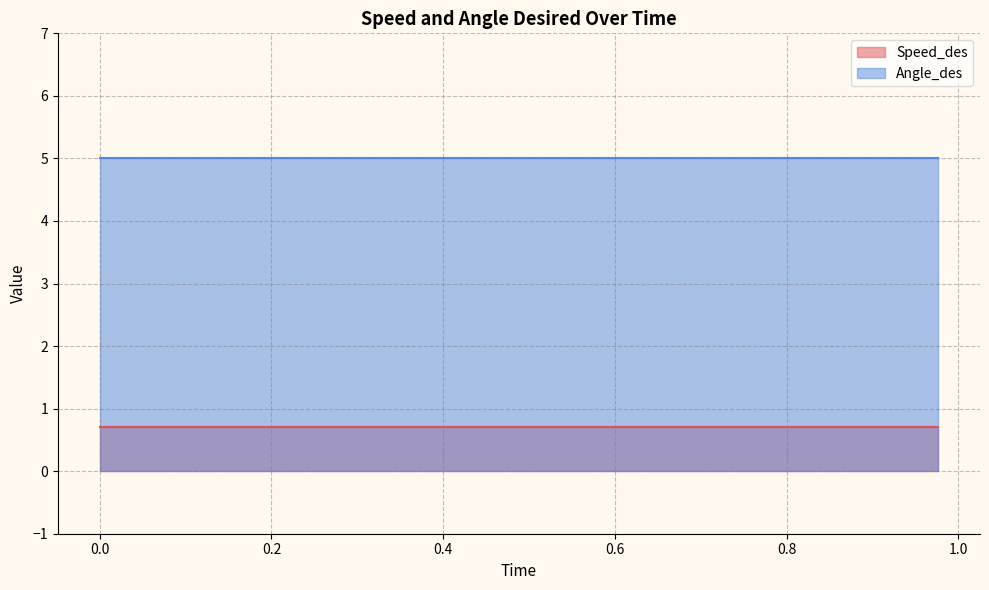

True or false: Angle_des has a value of 1.3 at 10.

False